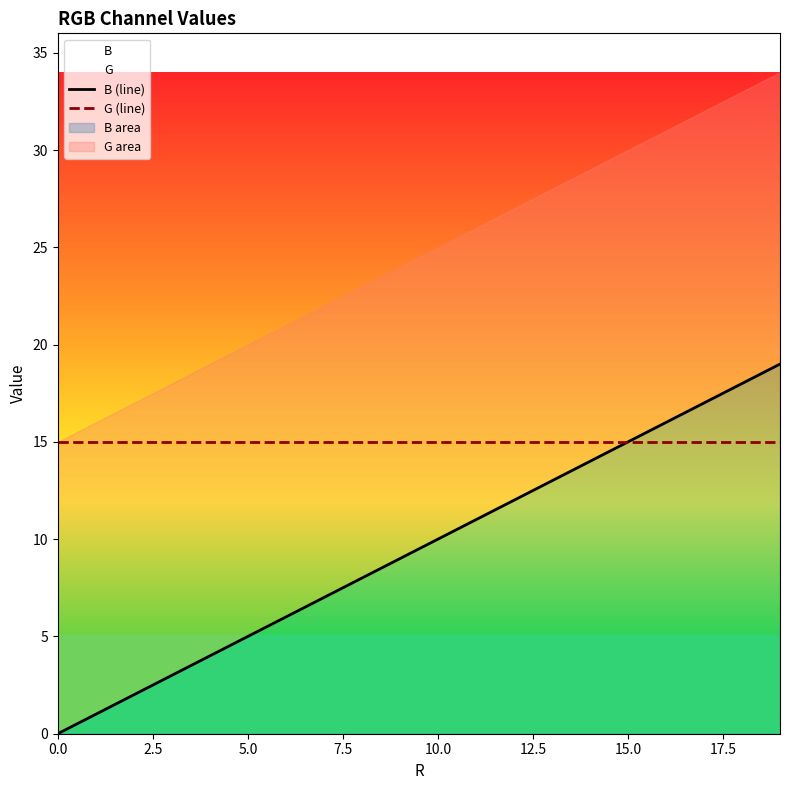

True or false: G (line) has a value of 6 at 5.0.

False